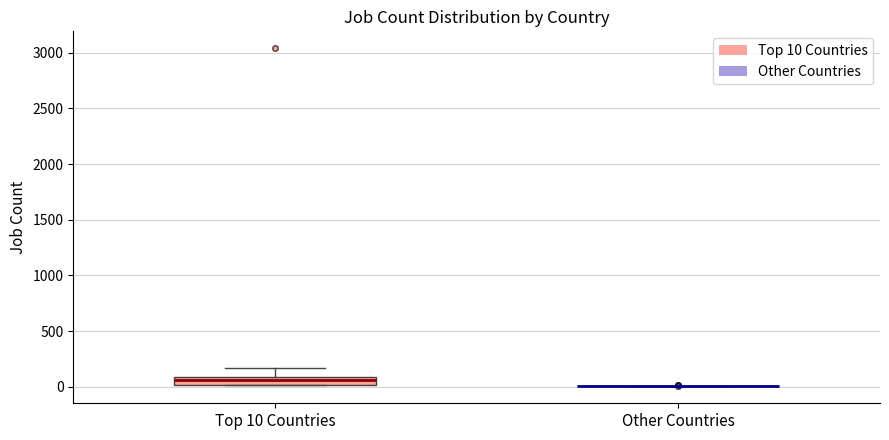

Comparing the boxes themselves (not the whiskers), which one is the tallest?

Top 10 Countries